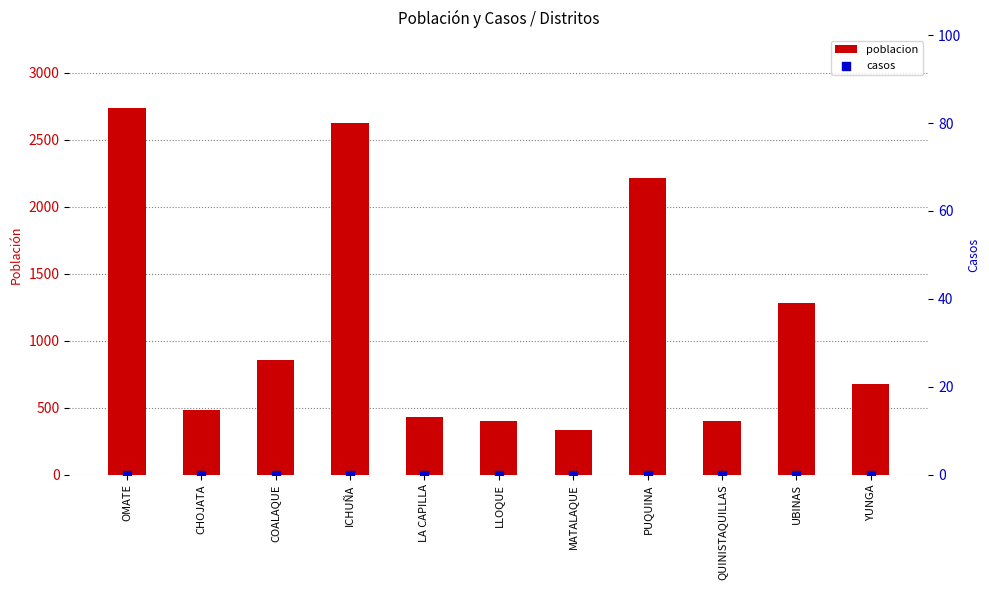

Which series reaches the minimum Y coordinate?

casos